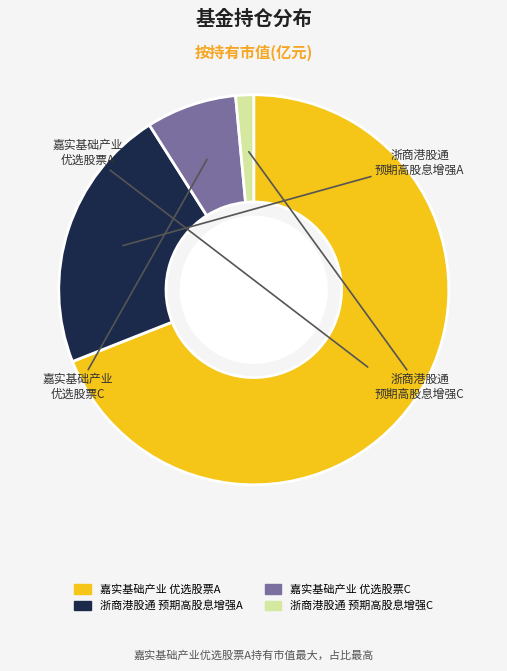

Is there any slice that represents more than half of the pie?

Yes